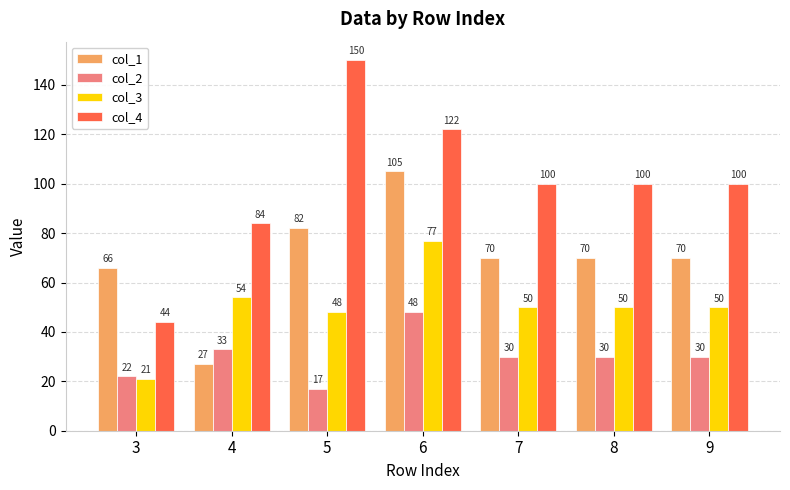

Is the value of col_2 at 9 greater than the value of col_3 at 3?

Yes